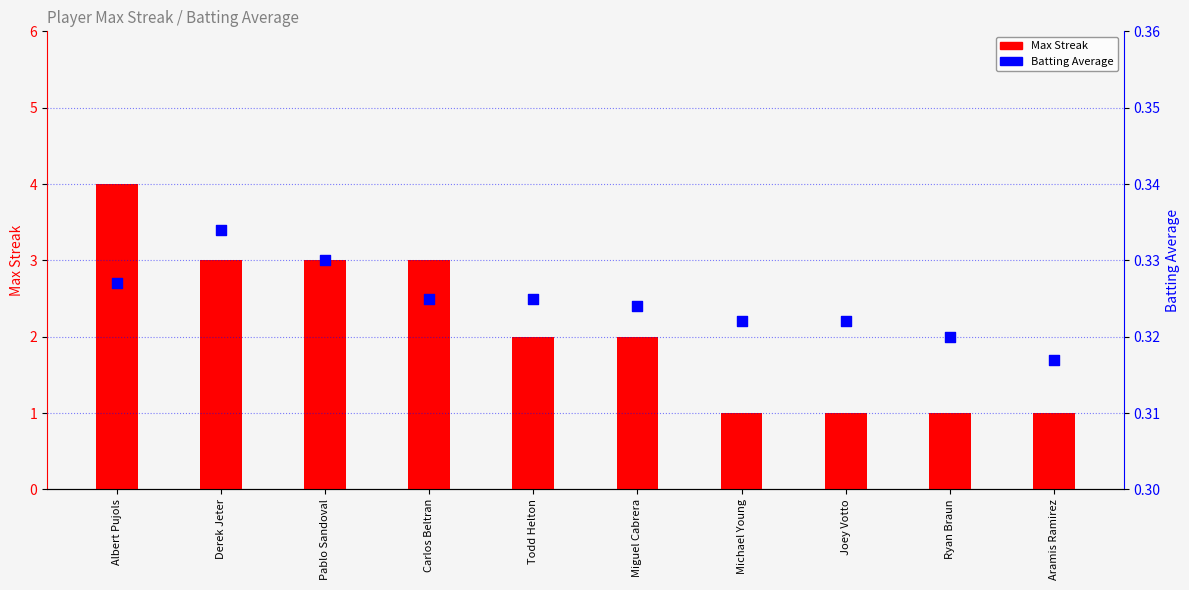

Is the value of Max Streak at Ryan Braun greater than the value of Batting Average at Todd Helton?

Yes